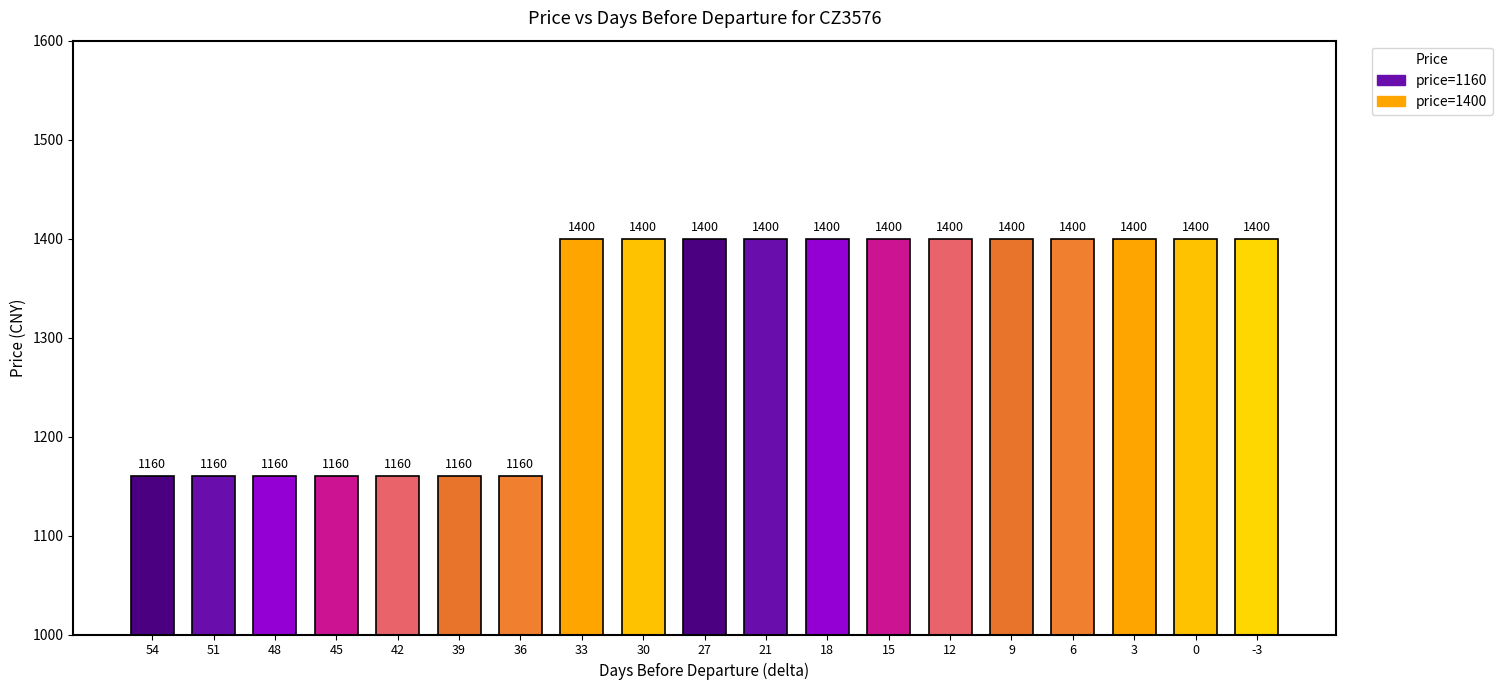

What is the difference between the second highest and second lowest values?

240